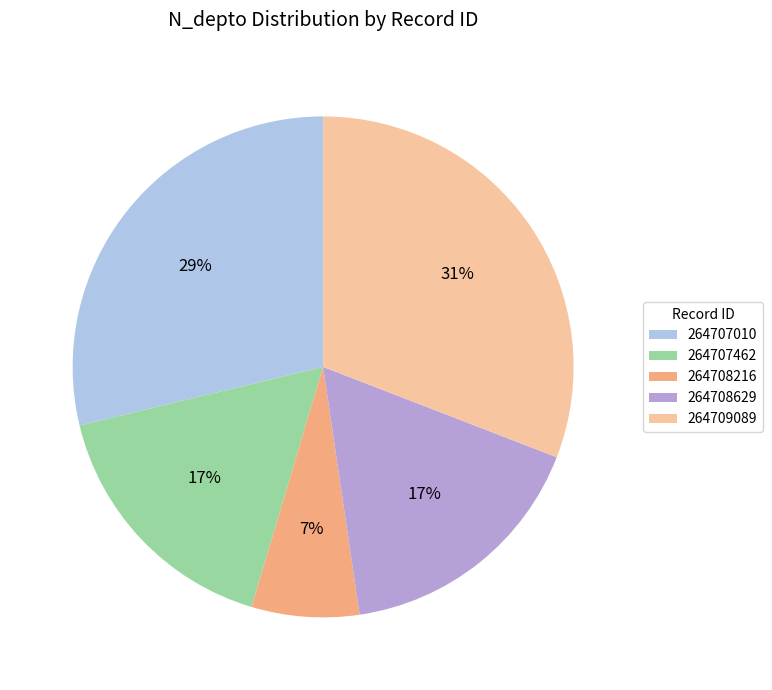

Count the number of slices in the pie.

5